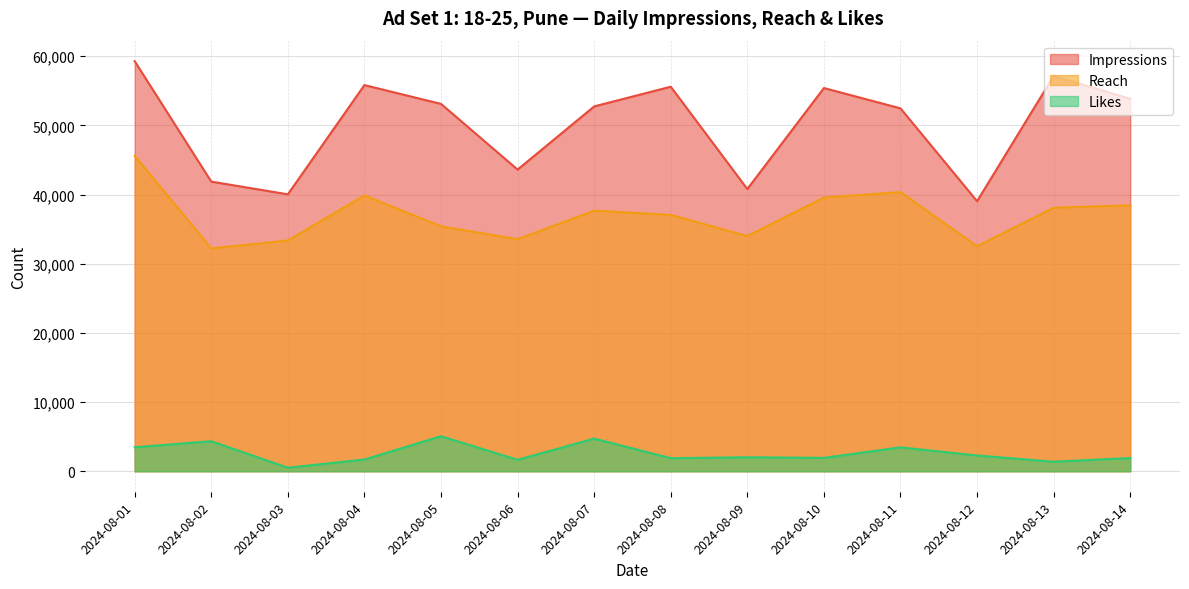

Which has a higher value, 2024-08-13 or 2024-08-14?

2024-08-13